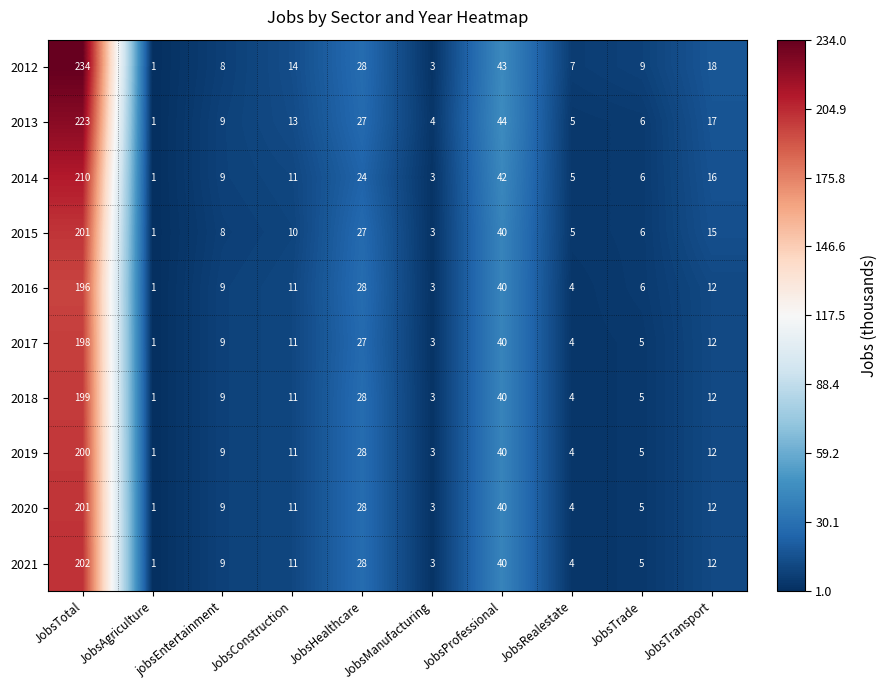

What is the greatest value displayed?

234